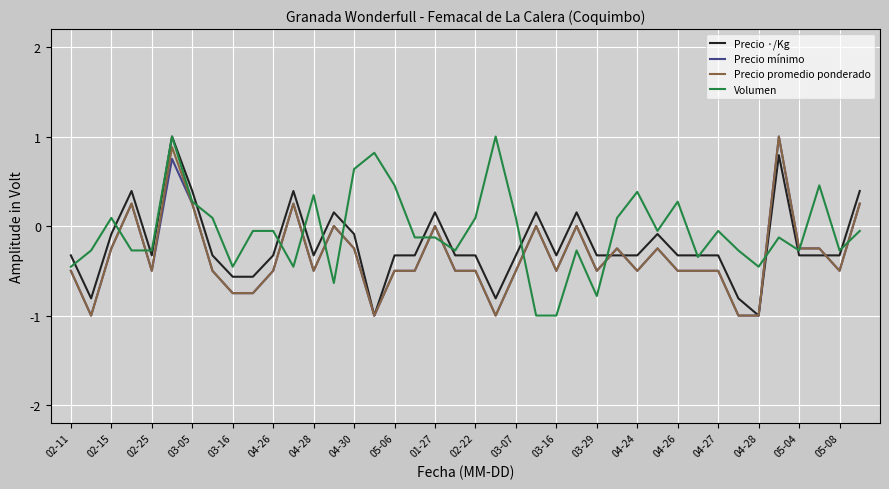

What is the maximum value shown in the chart?

1.0